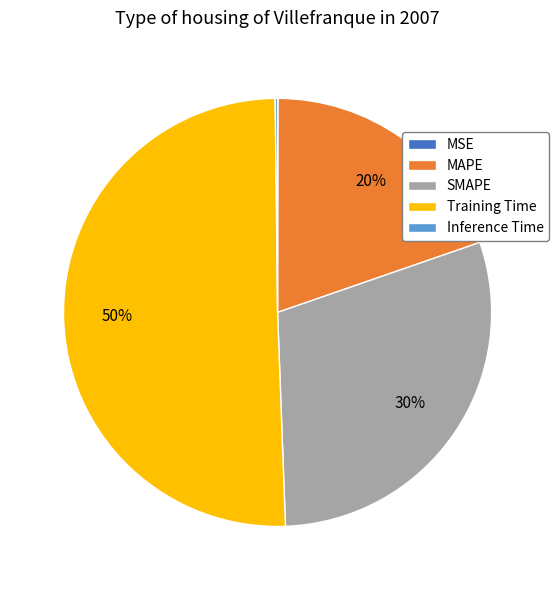

Is it true that SMAPE is 30% of the pie?

True